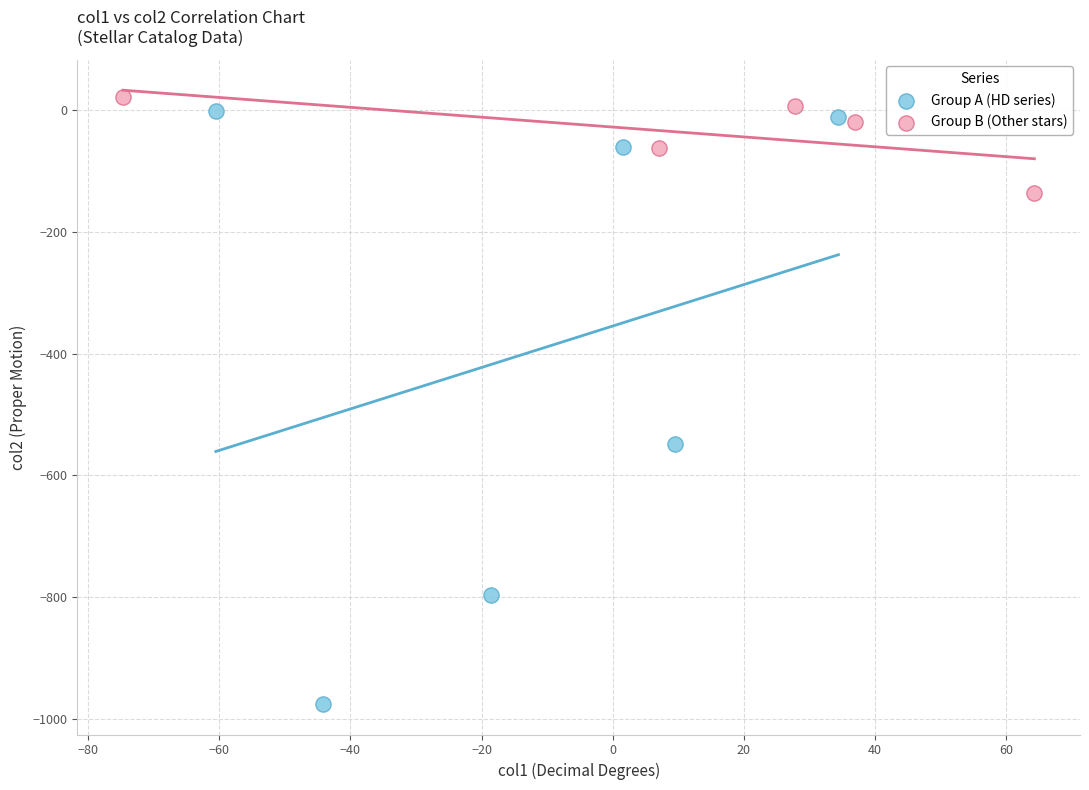

Which series reaches the minimum Y coordinate?

Group A (HD series)